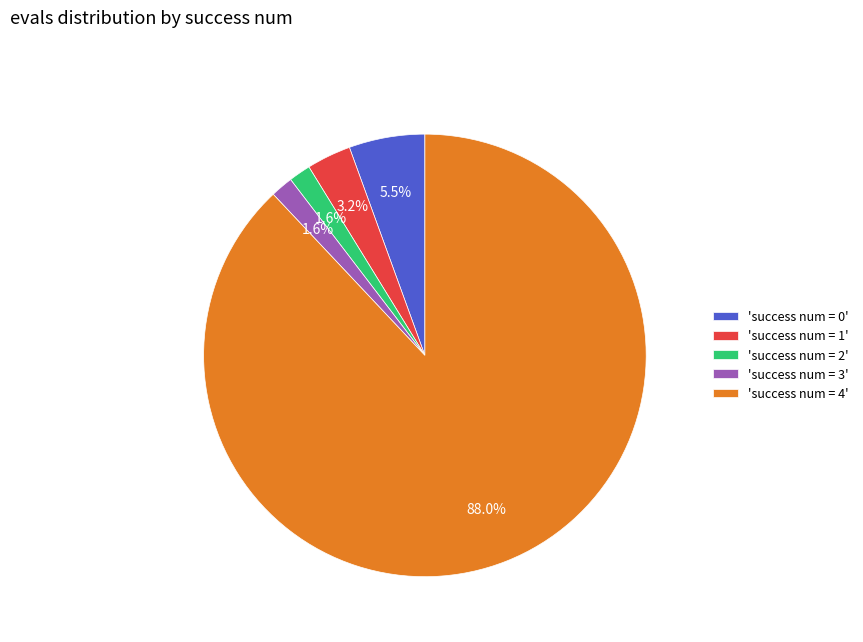

Approximately how many times larger is the value at 'success num = 2' compared to 'success num = 0'?

0.3